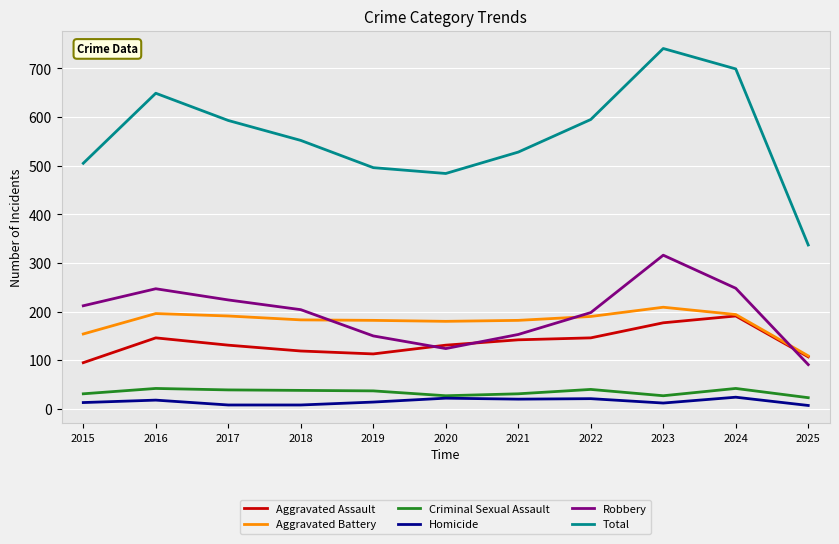

Which series changed the most between 2018 and 2022?

Total